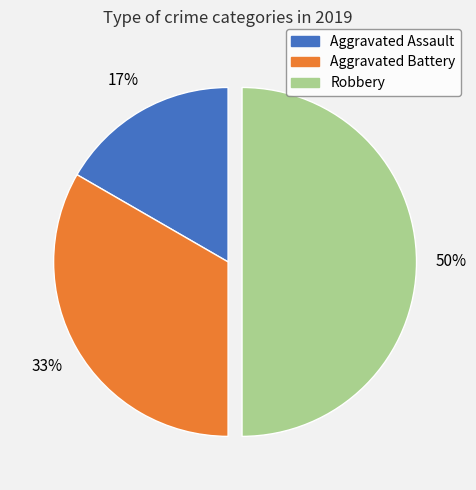

True or false: Robbery accounts for 61% of the total.

False